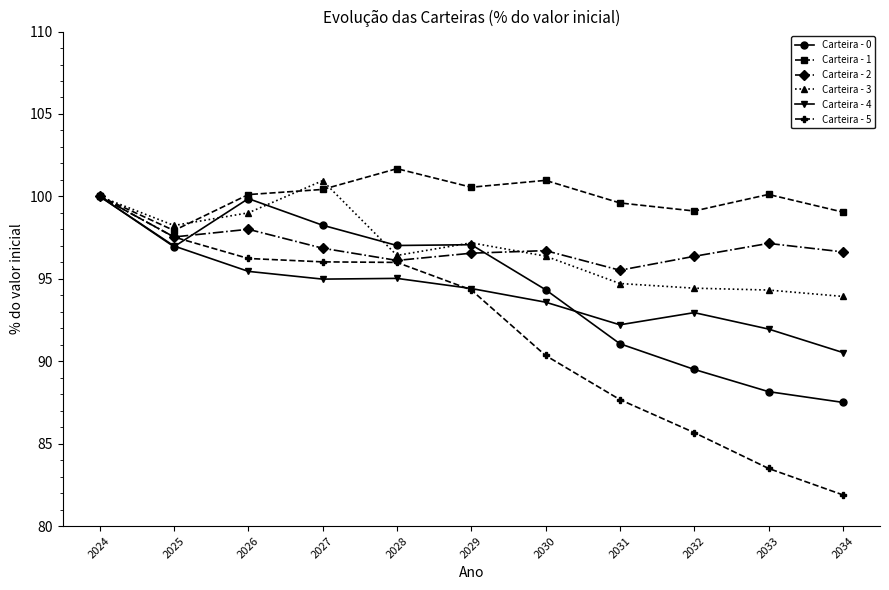

What is the value of the Carteira - 0 point at the 2nd from the left?

96.9